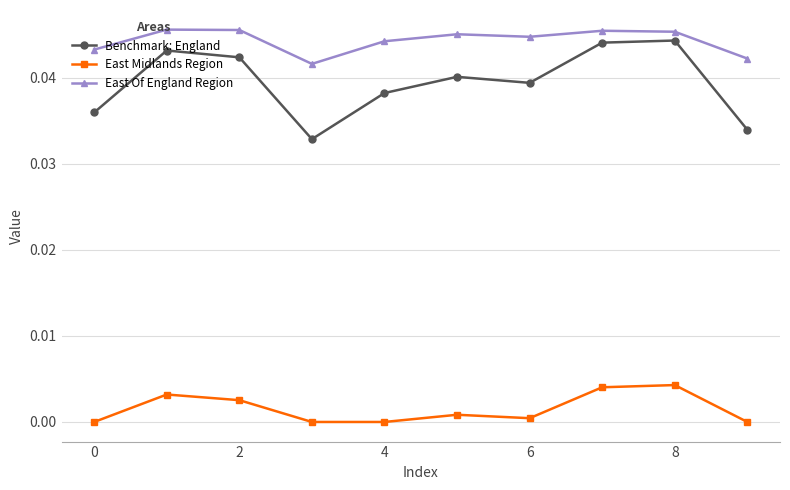

Count the number of categories in the chart.

10